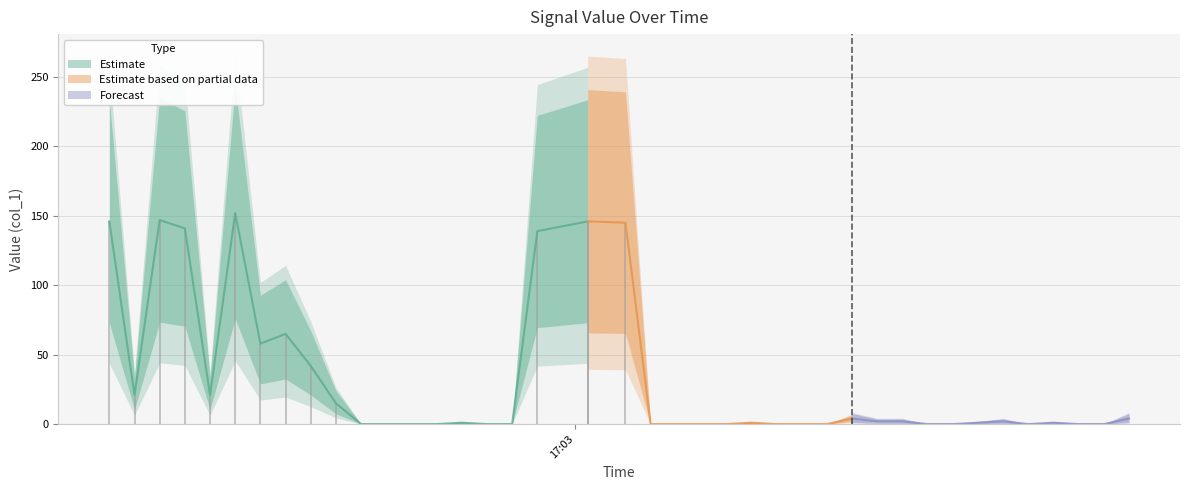

What is the value of the 40th point from the left?

4.0